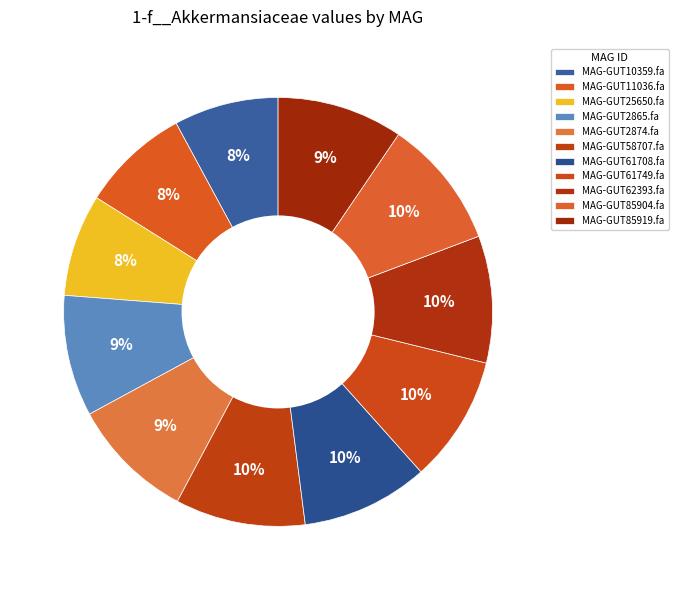

Count the number of slices in the pie.

11